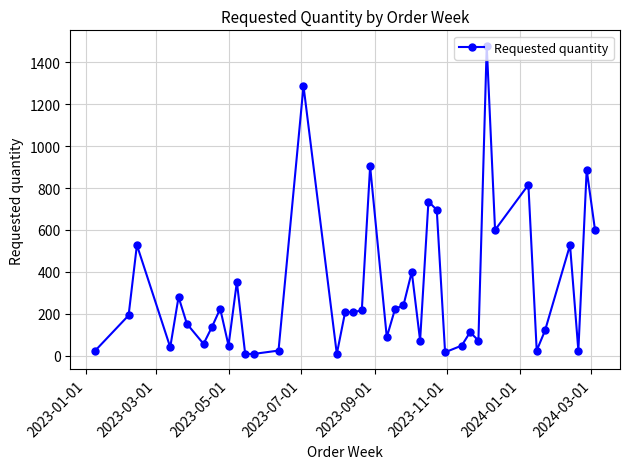

What is the difference between the maximum and minimum values?

1472